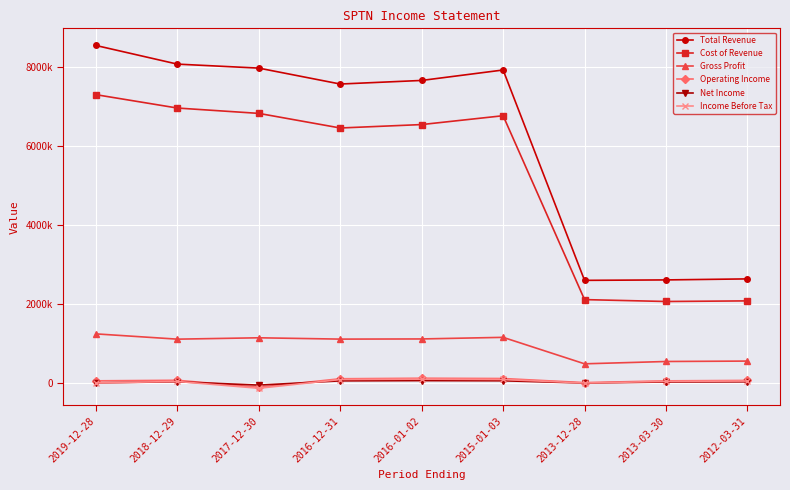

What are all the series names shown in the legend?

Total Revenue, Cost of Revenue, Gross Profit, Operating Income, Net Income, Income Before Tax